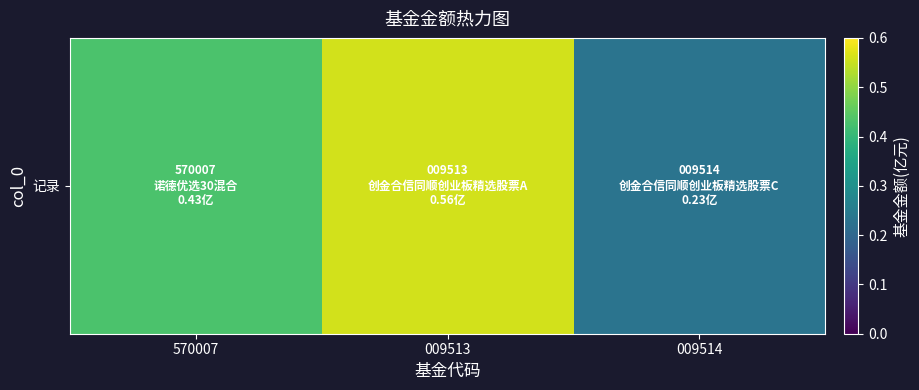

Is it true that the value at 570007 is 0.7?

False